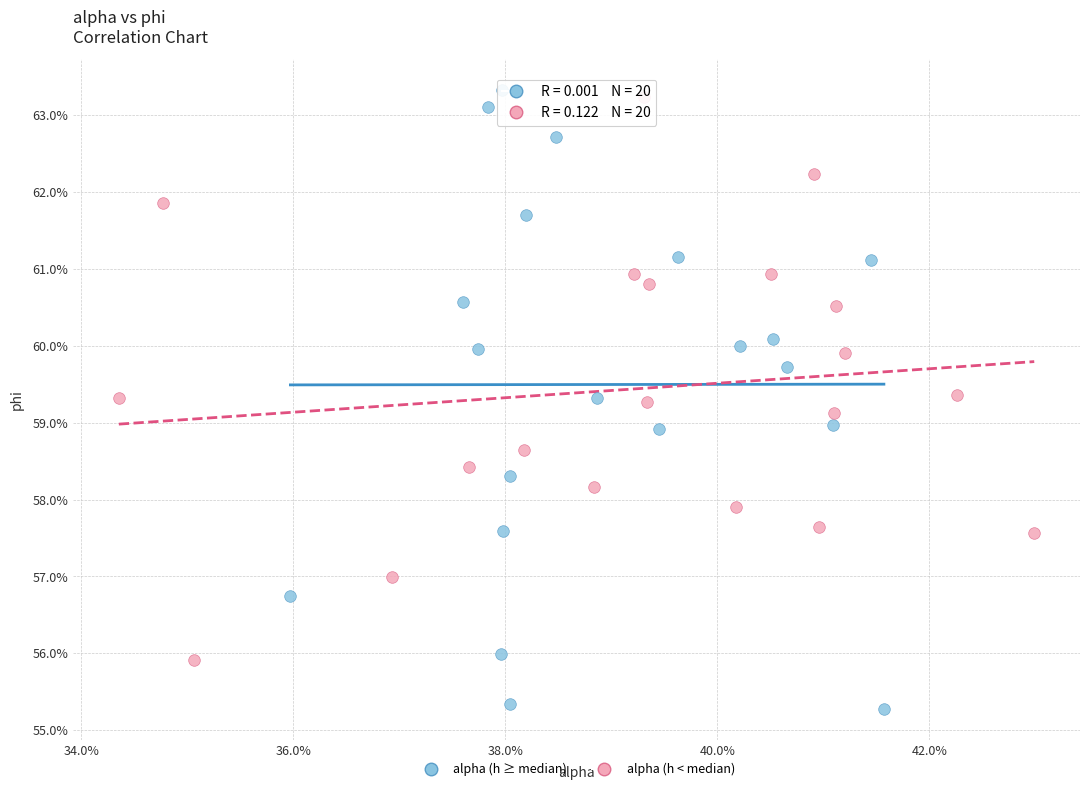

What are all the series names shown in the legend?

alpha (h ≥ median), alpha (h < median)